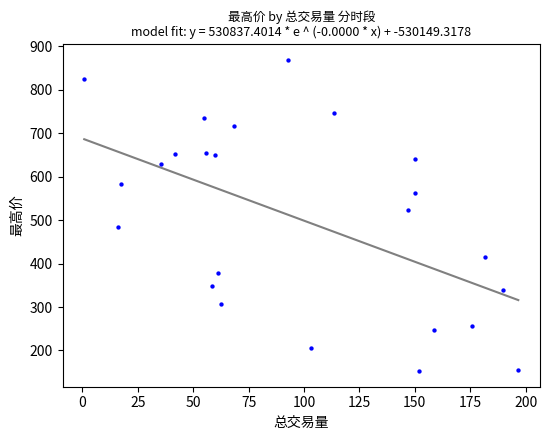

What Y value in the scatter plot is closest to 510?

524.4